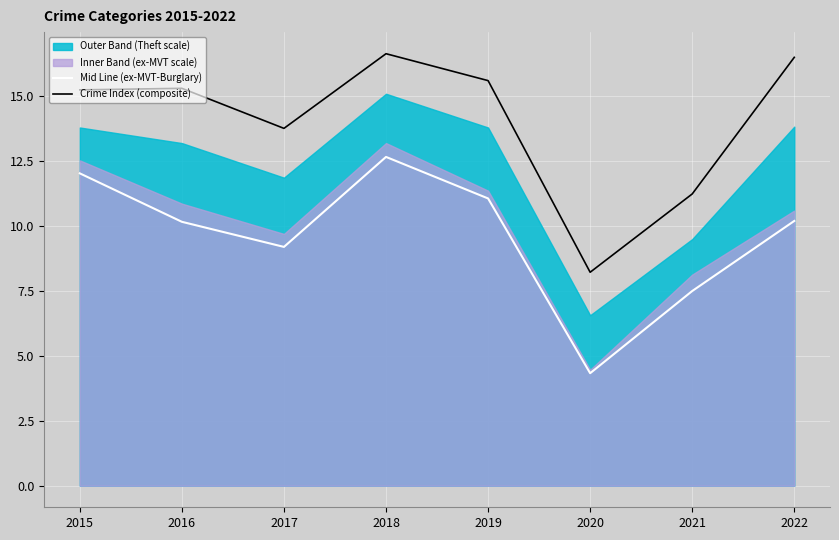

At which category is the sum across all series the highest?

2018